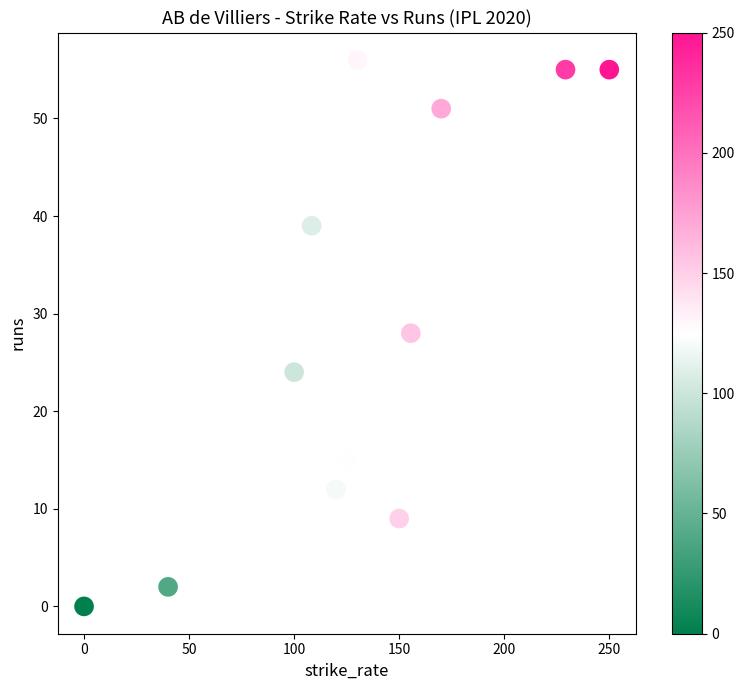

What is the range of Y values (max minus min)?

56